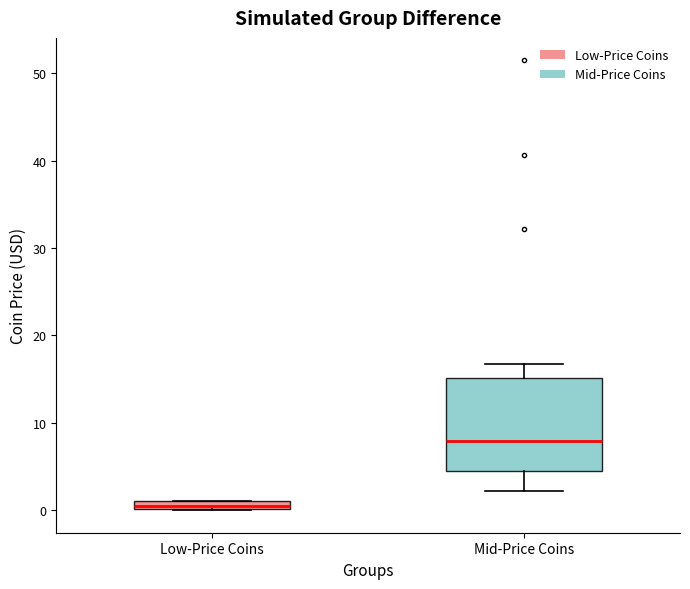

Which box's median line is the lowest?

Low-Price Coins